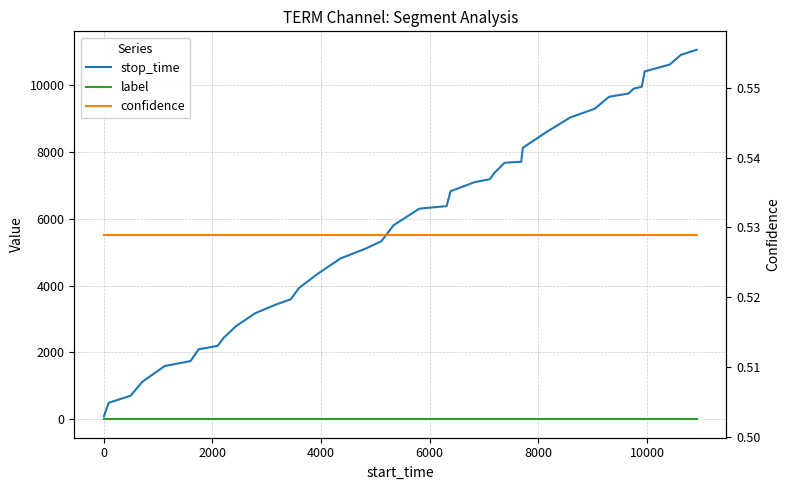

The value of stop_time at 8000 is 1074.0. True or false?

False